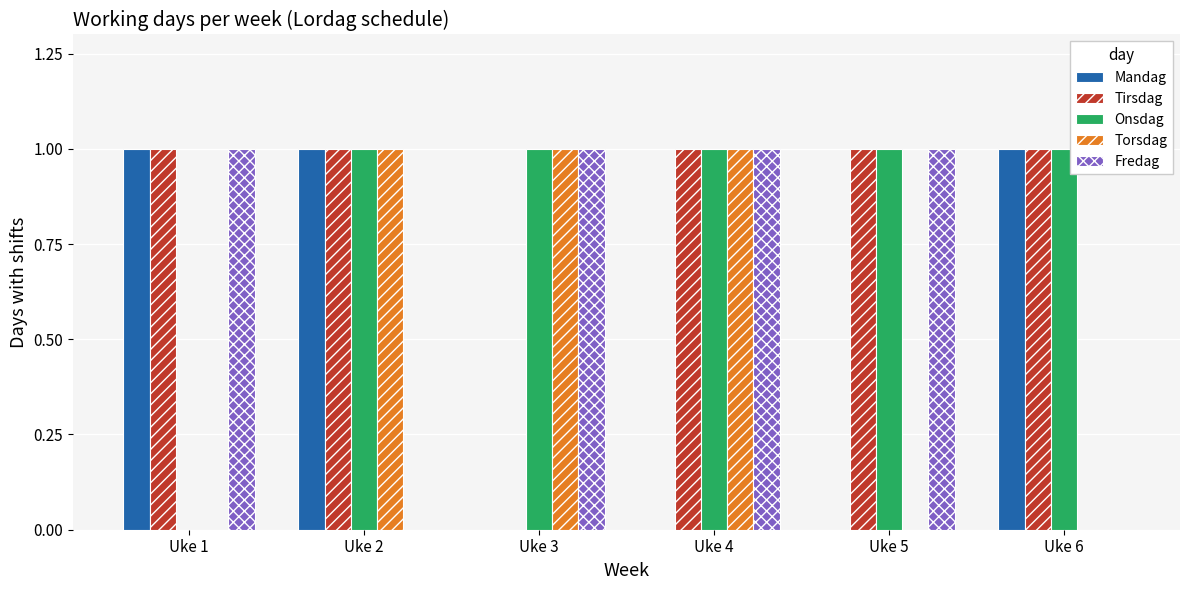

Reading right to left, what are all the values shown in this chart?

Mandag: 1	0	0	0	1	1
Tirsdag: 1	1	1	0	1	1
Onsdag: 1	1	1	1	1	0
Torsdag: 0	0	1	1	1	0
Fredag: 0	1	1	1	0	1